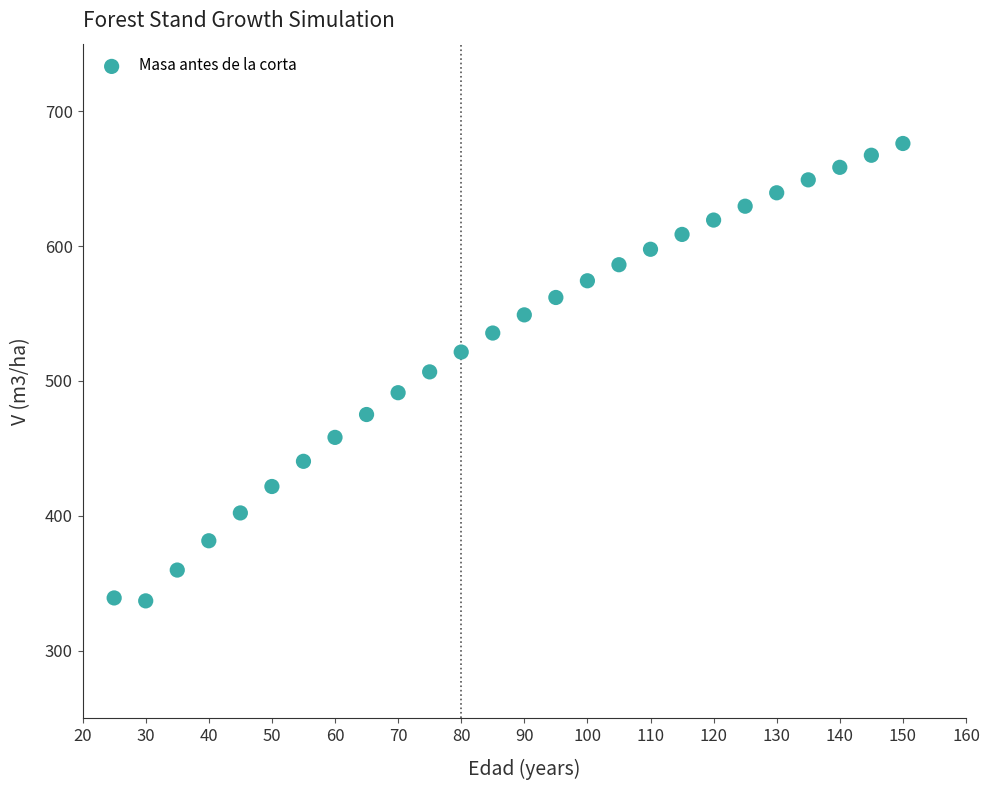

What is the range of X values (max minus min)?

125.0